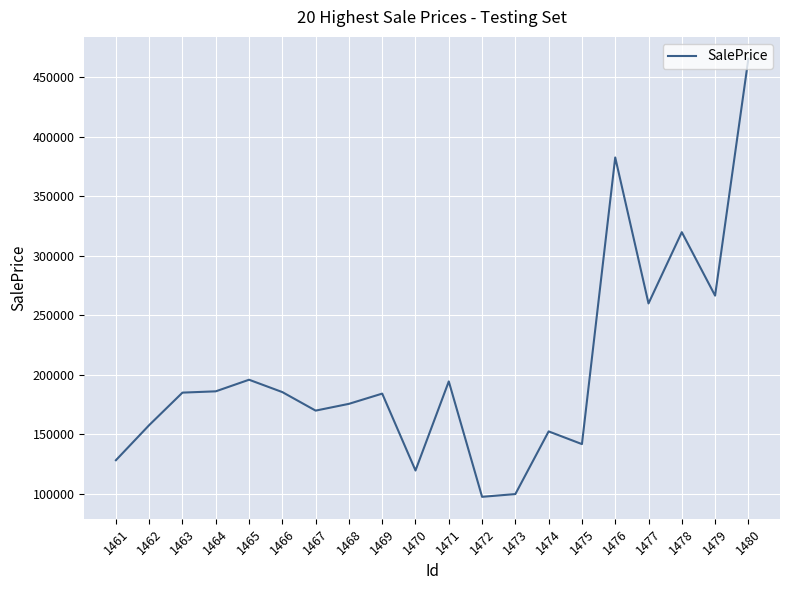

What is the greatest value displayed?

465279.2